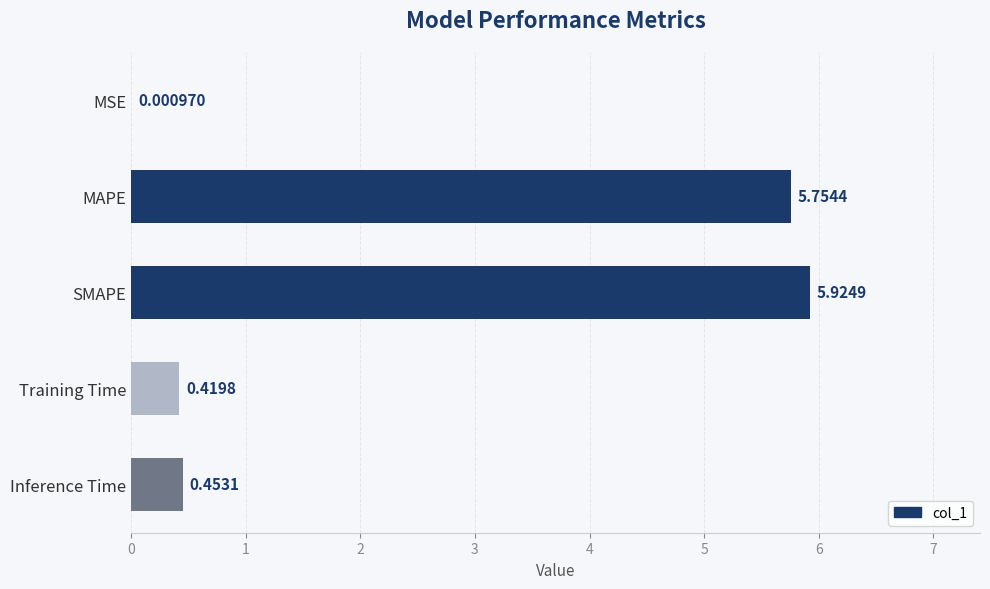

Which has a higher value, MSE or Inference Time?

Inference Time